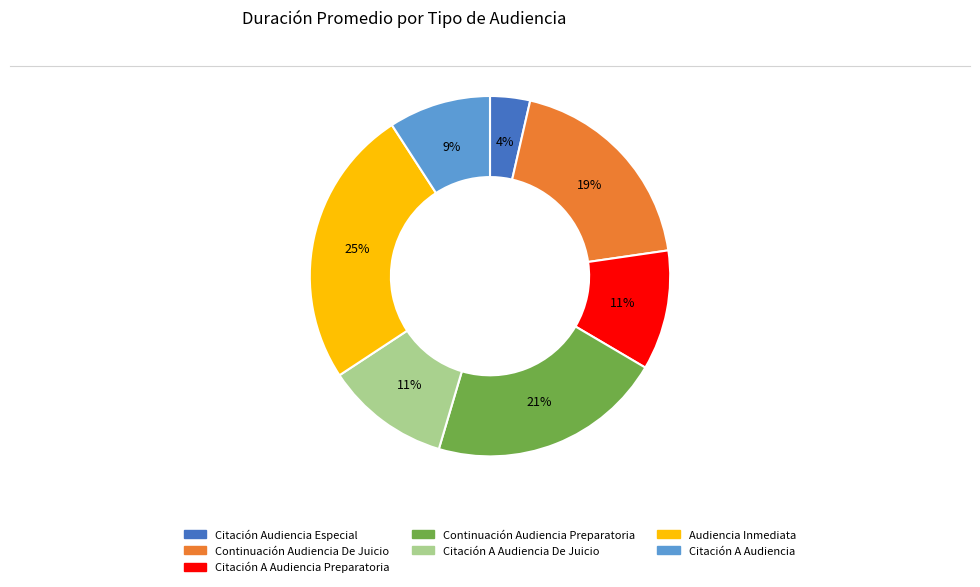

Count the number of slices in the pie.

7